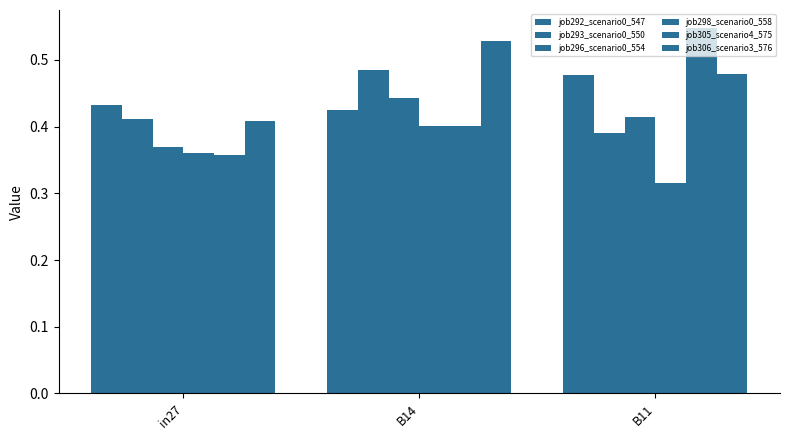

At which category does the chart reach its peak across all series?

B11